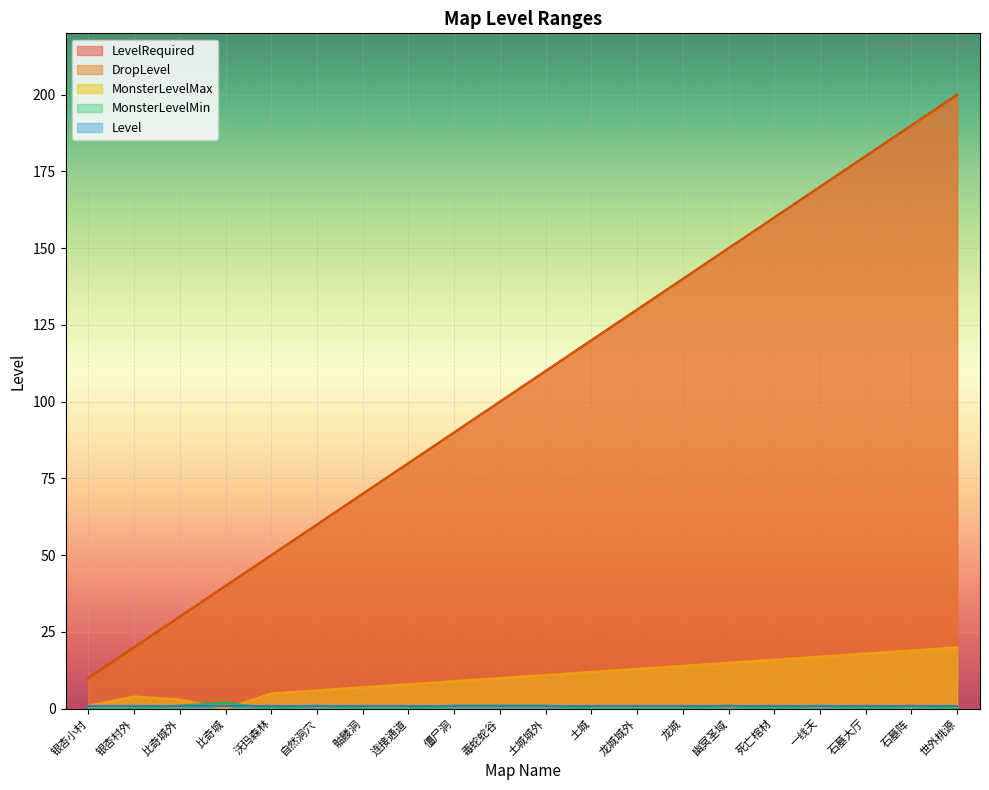

How many data points does each series have?

20